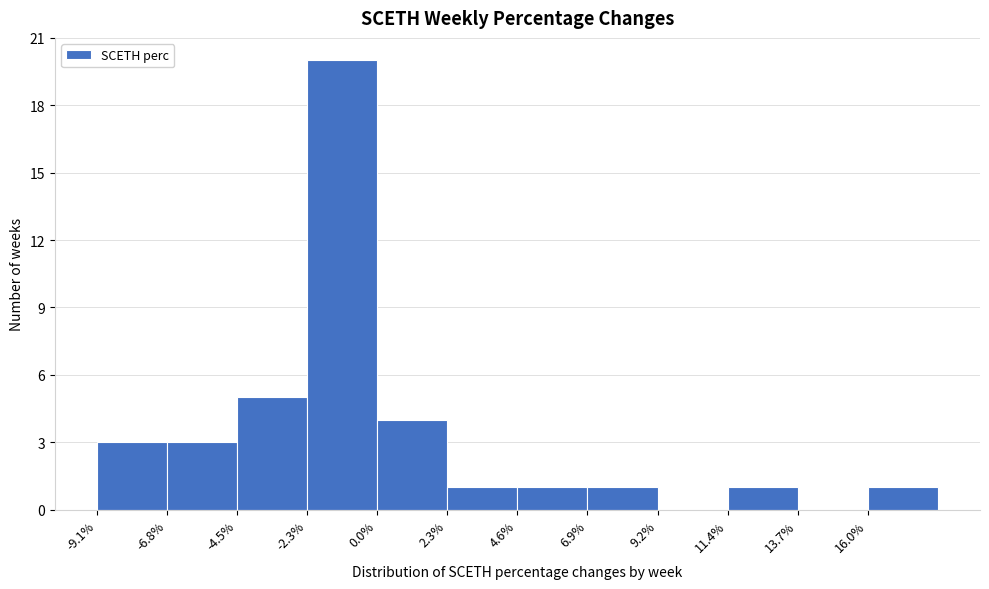

What is the height of the bar covering 7.0 to 9.0 on the x-axis? Neither the bar edges nor the heights are printed on the chart, so give them approximately, as read against the axes.

1